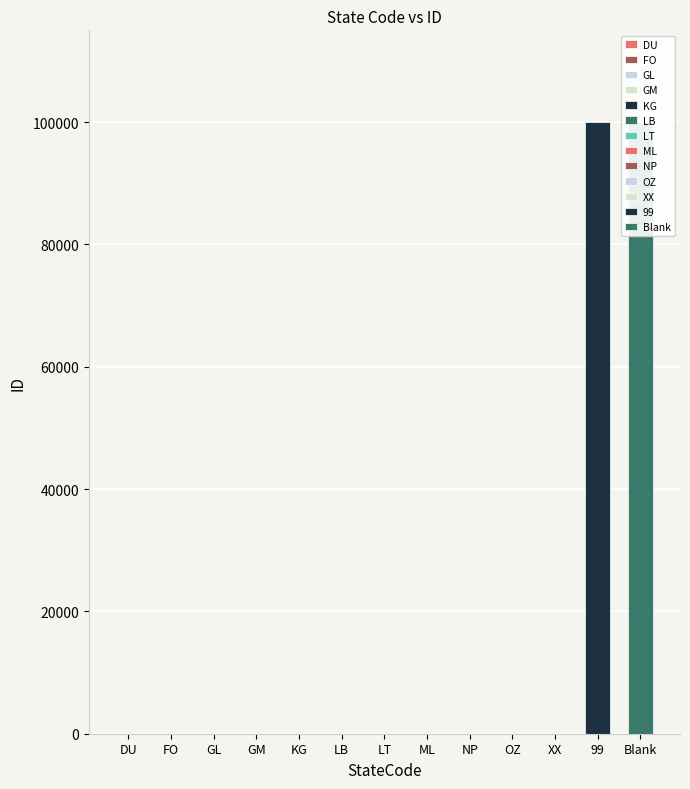

What is the value of the 2nd bar from the left?

7